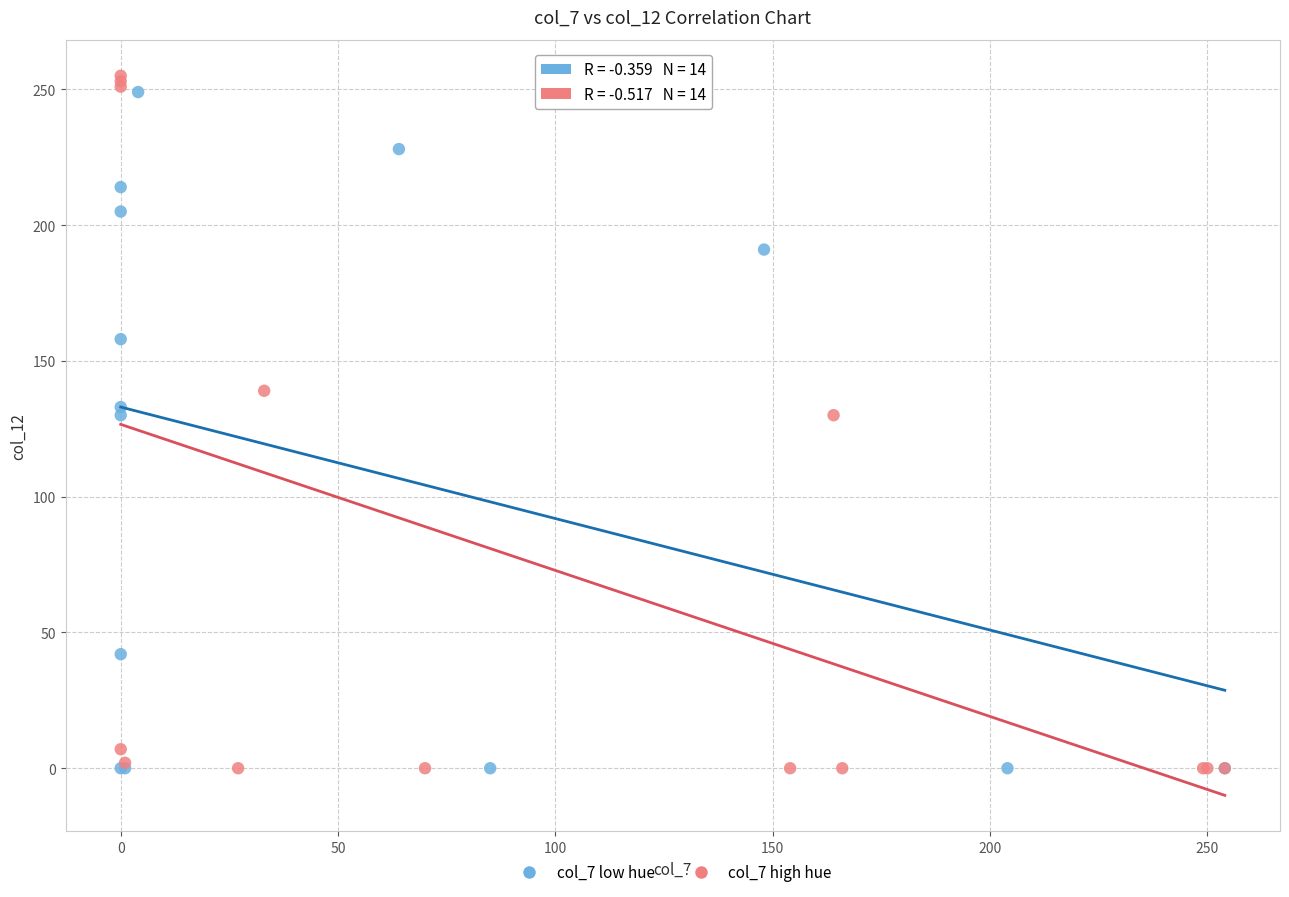

What are all the series names shown in the legend?

col_7 low hue, col_7 high hue